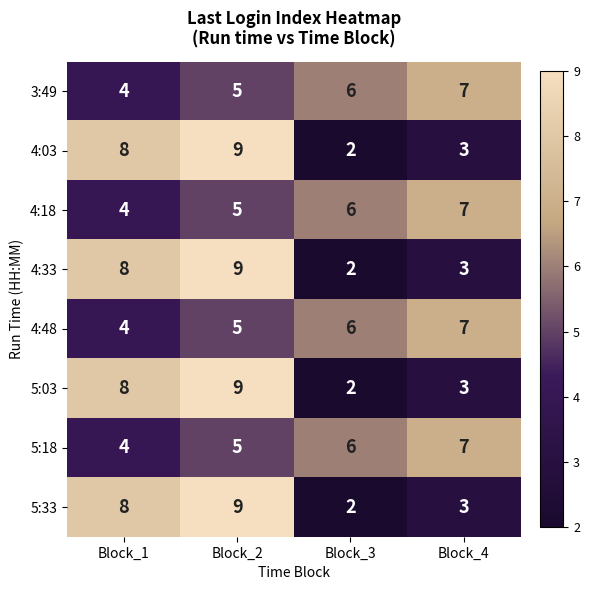

What is the total value across all series at Block_2?

56